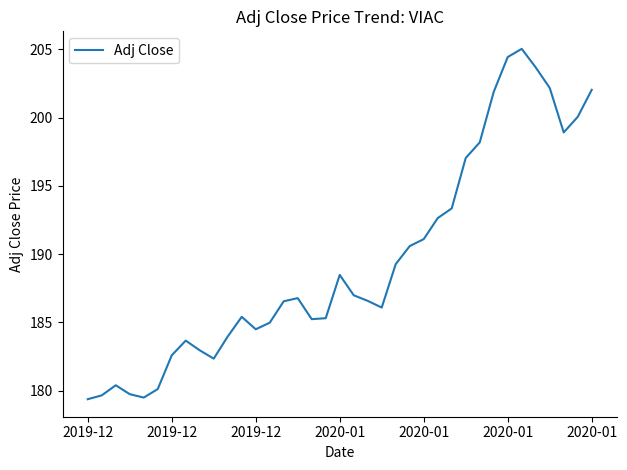

What is the maximum value shown in the chart?

205.0